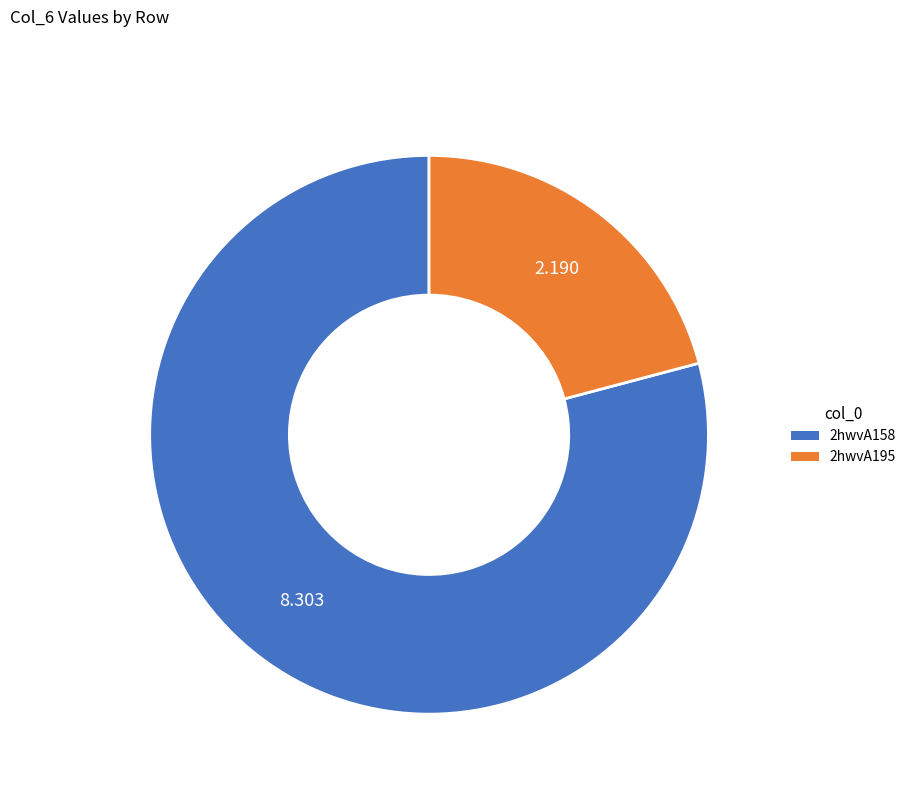

Is 2hwvA195 the majority of the pie?

No